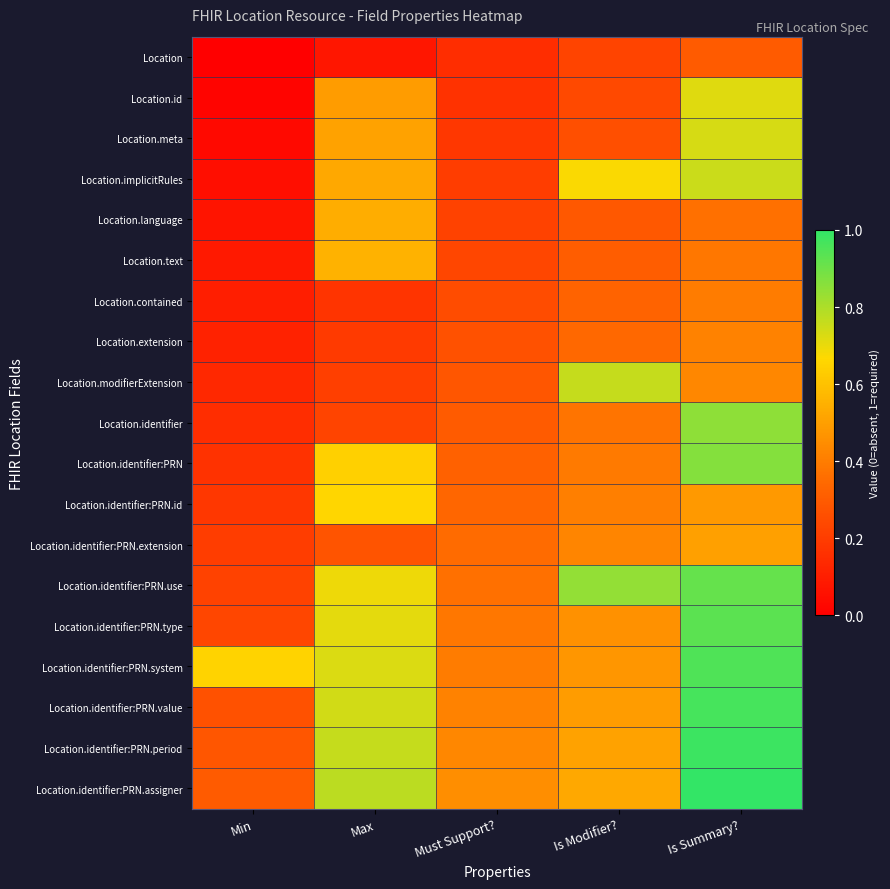

At how many categories does at least one series exceed 0?

5